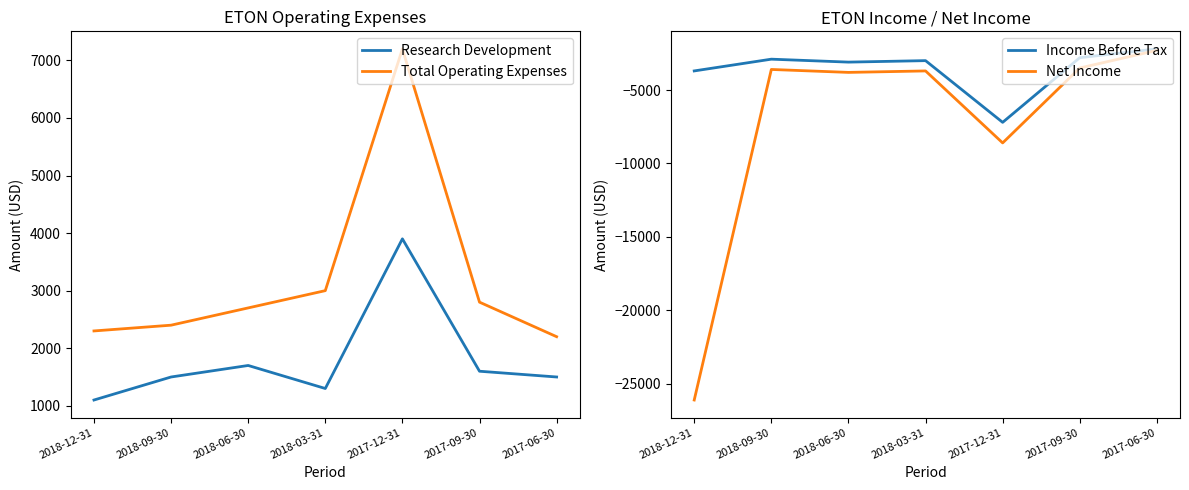

At which label does Research Development reach its minimum?

2018-12-31